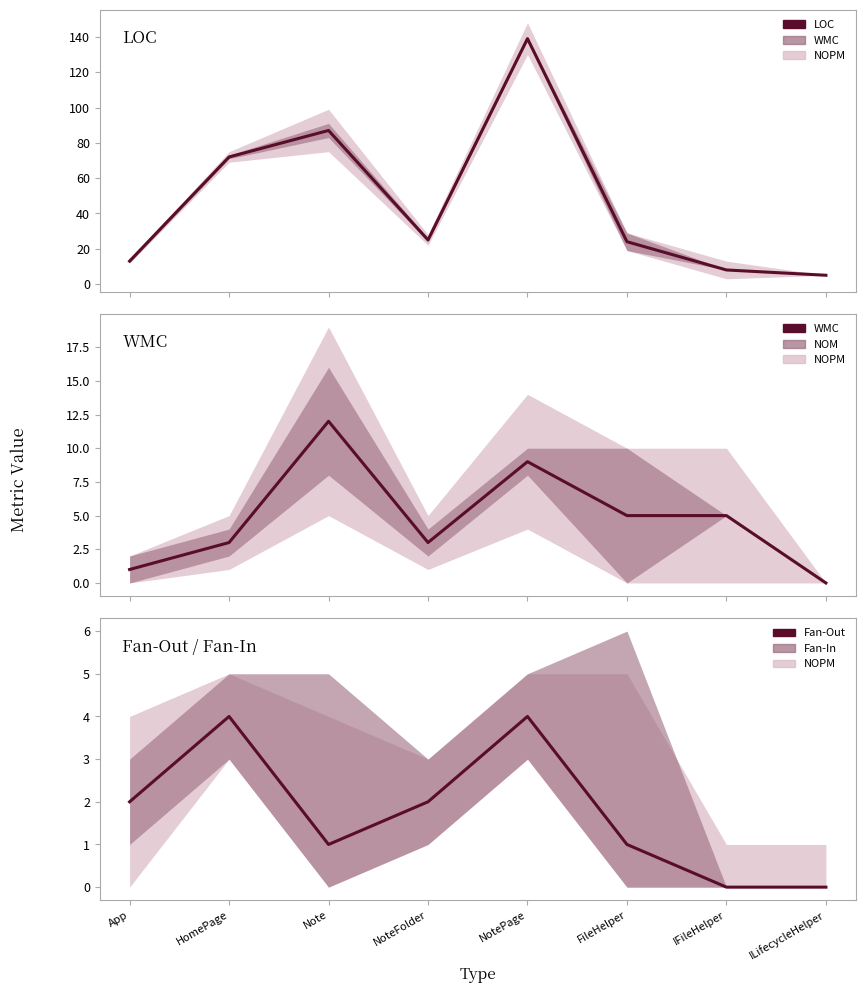

What is the greatest value displayed?

139